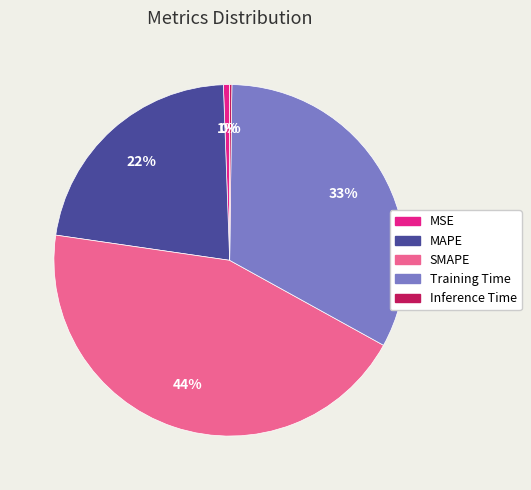

Which slice is the largest?

SMAPE